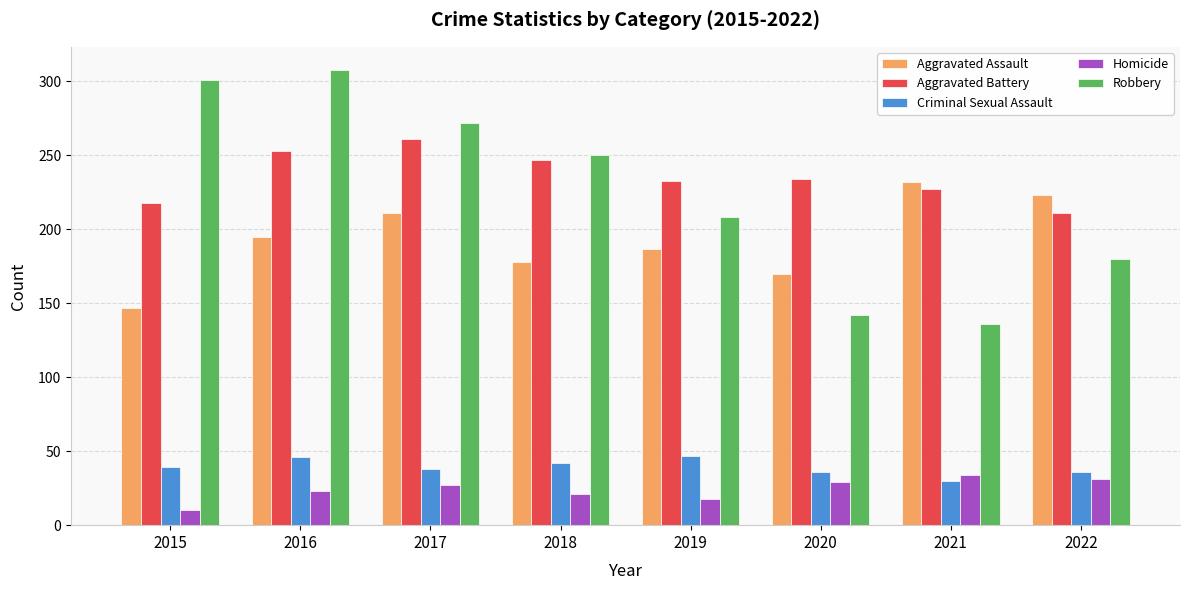

What are all the series names shown in the legend?

Aggravated Assault, Aggravated Battery, Criminal Sexual Assault, Homicide, Robbery